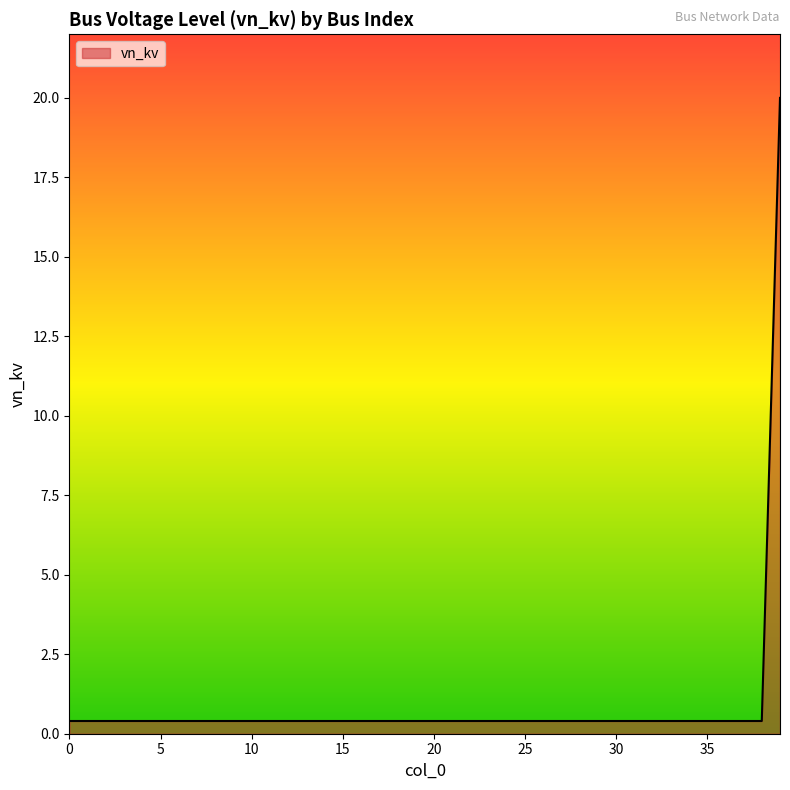

What is the sum of all values?

35.6